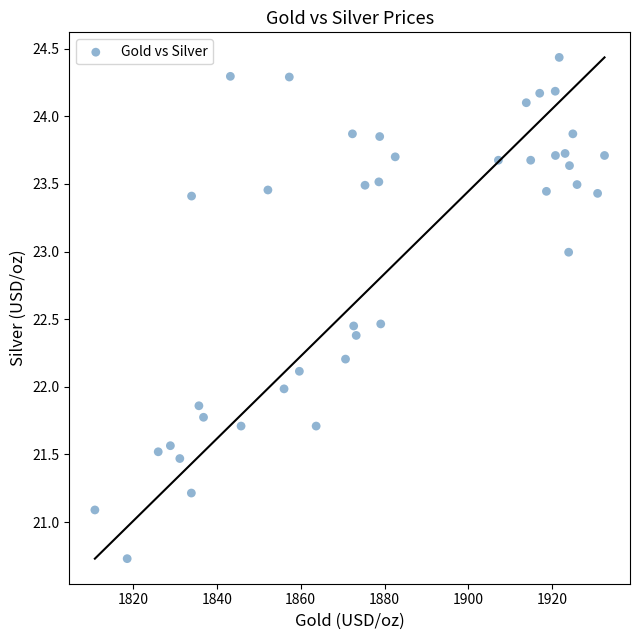

What is the range of X values (max minus min)?

121.5